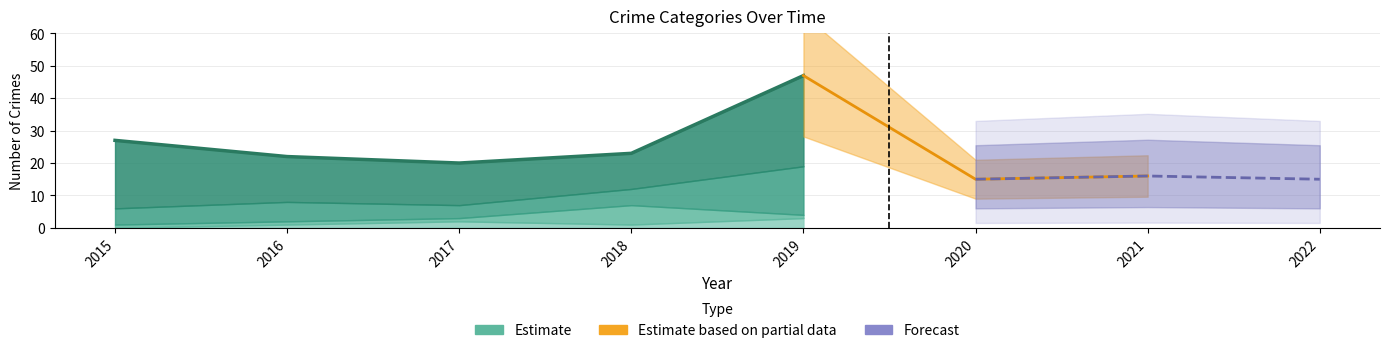

The Aggravated Assault series shows 1 at 2021. True or false?

False